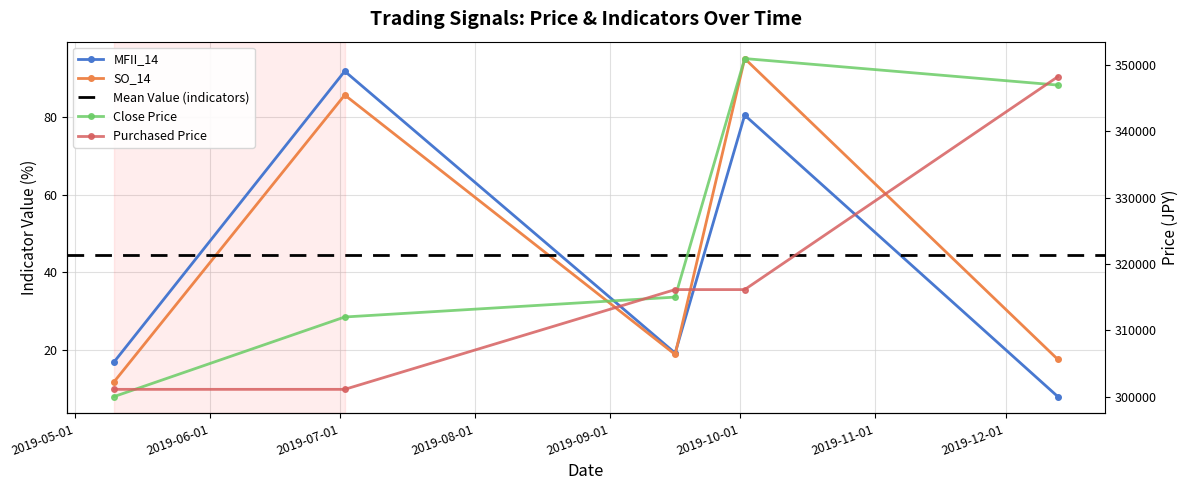

The Purchased Price series shows 214607.3 at 2019-09-16. True or false?

False